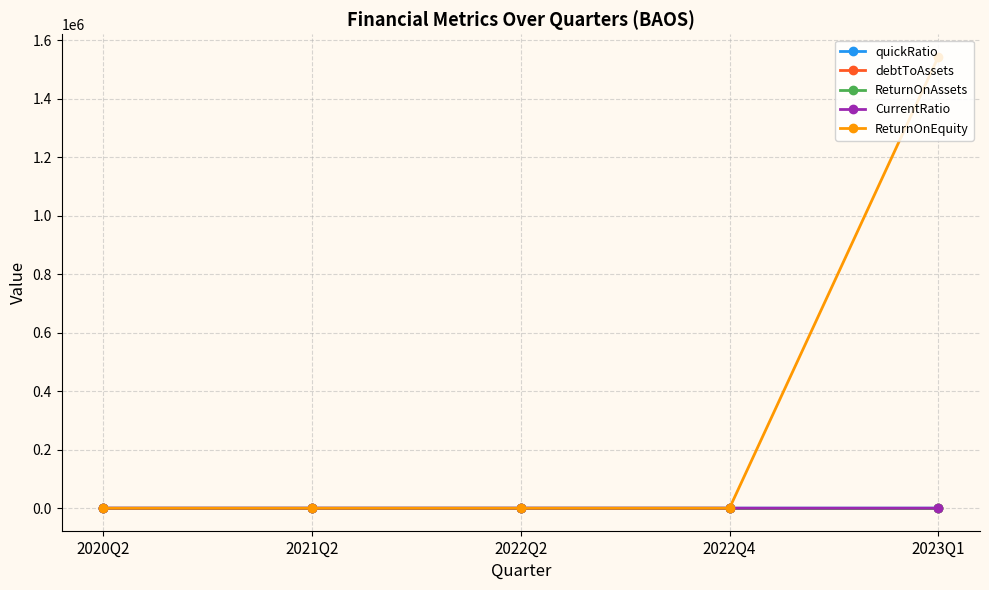

Which series has the largest total across all categories?

ReturnOnEquity